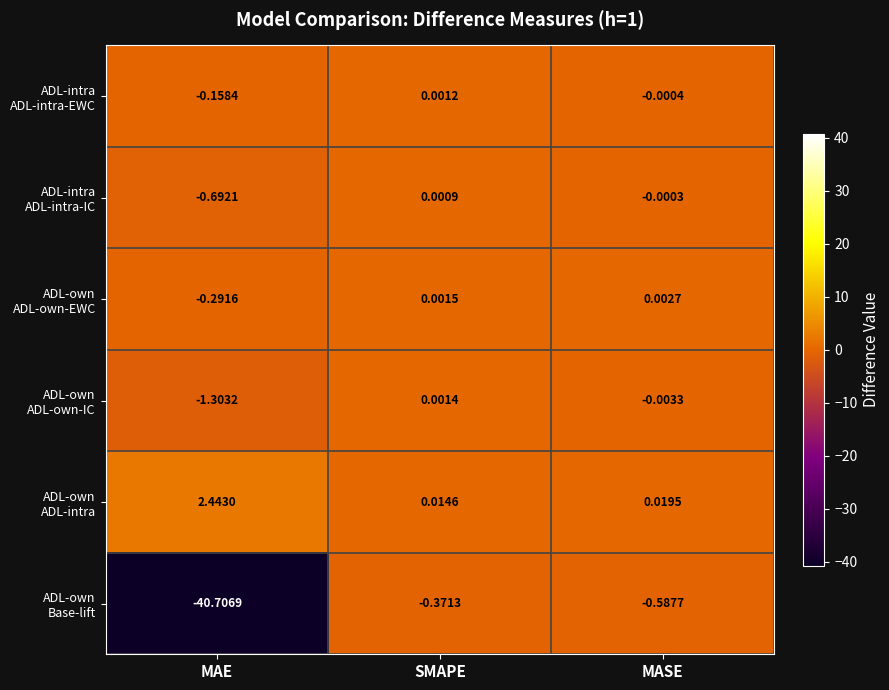

At which category does the chart reach its peak across all series?

MAE